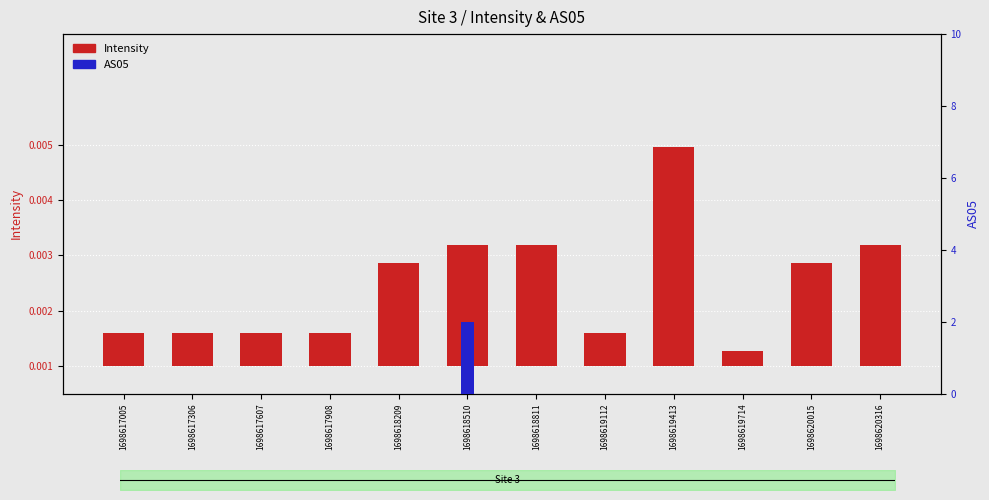

Is the value of Intensity at 1698619112 greater than the value of AS05 at 1698617005?

Yes